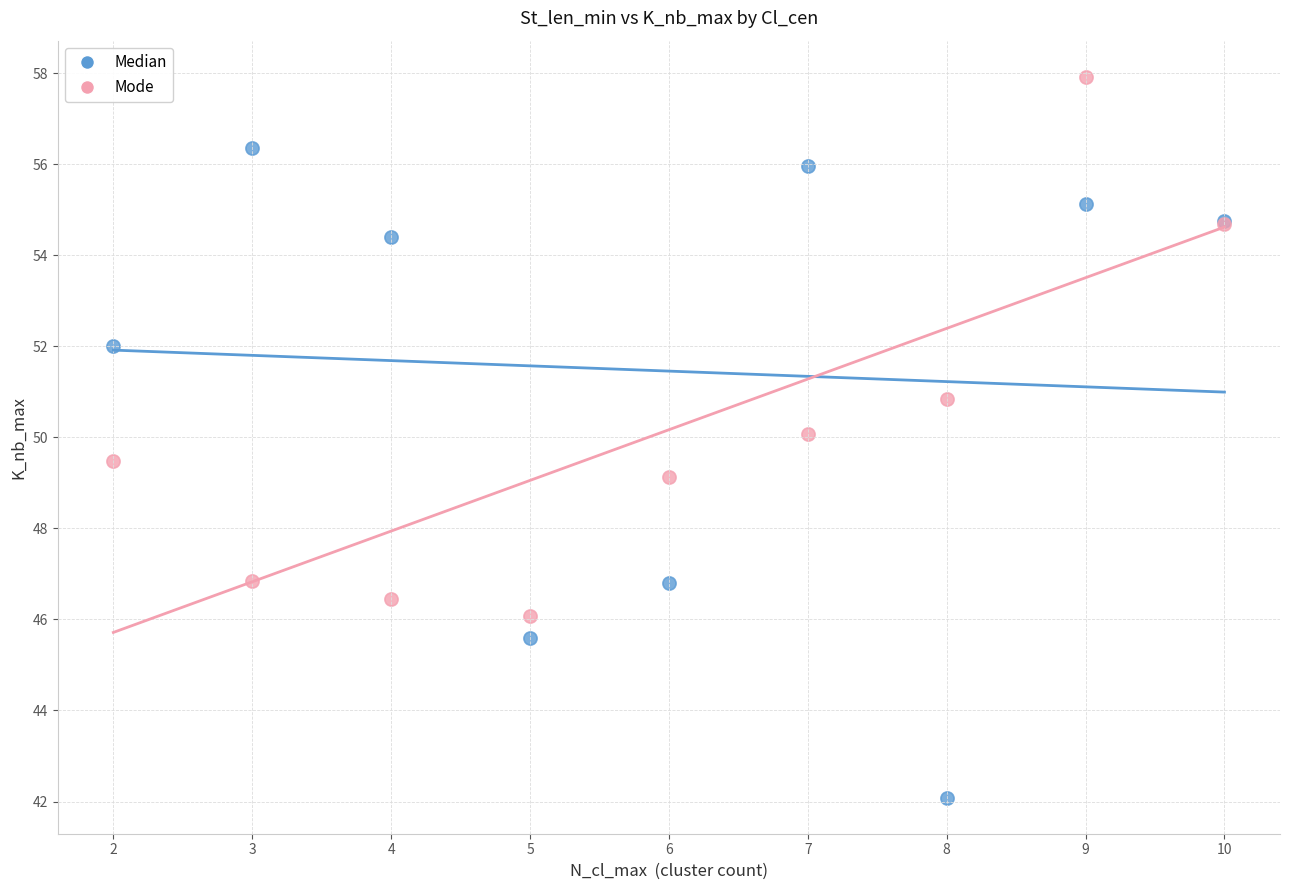

Which series reaches the minimum Y coordinate?

Median